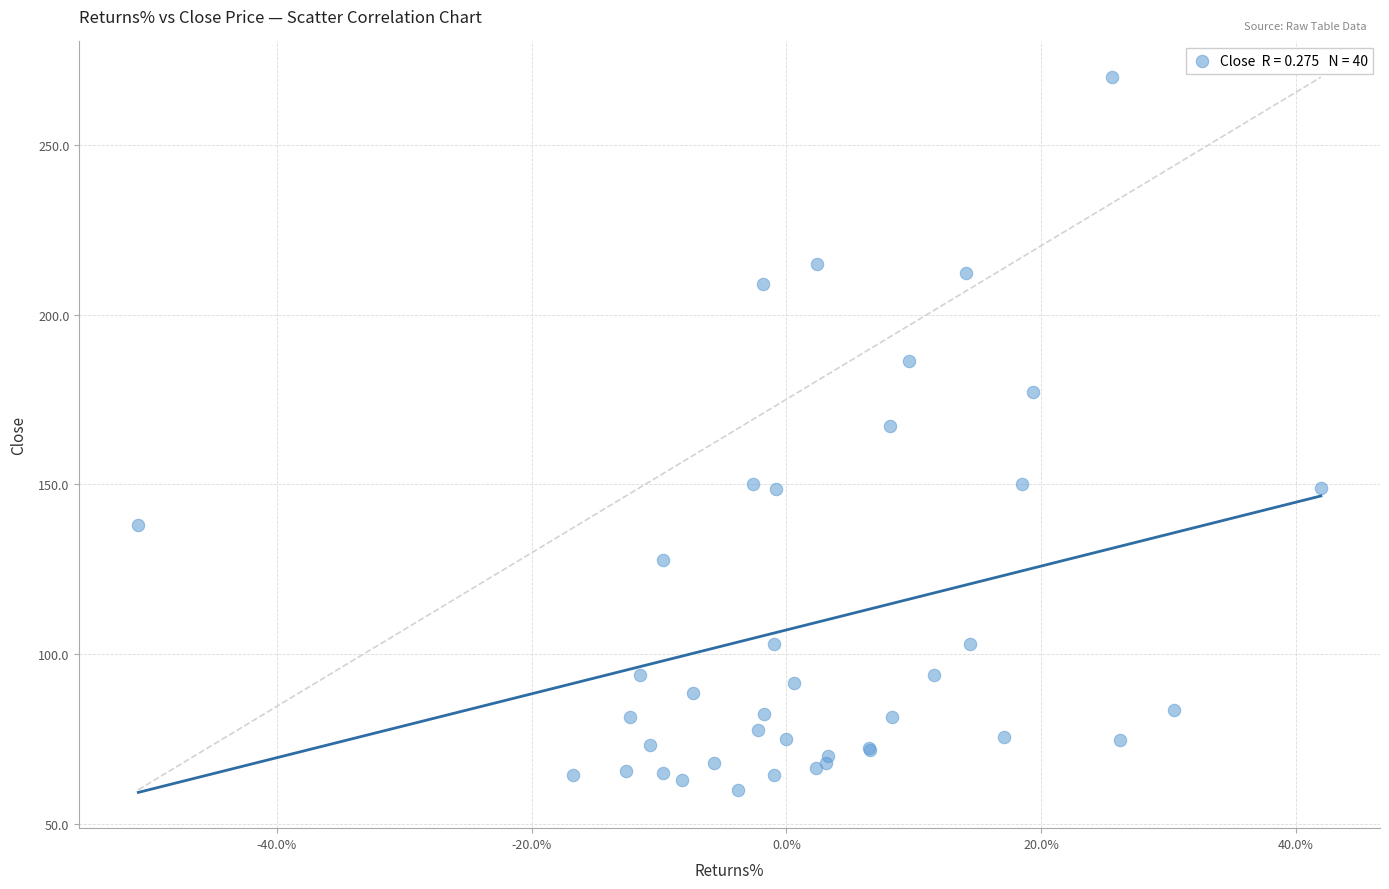

What Y value in the scatter plot is closest to 164?

167.1